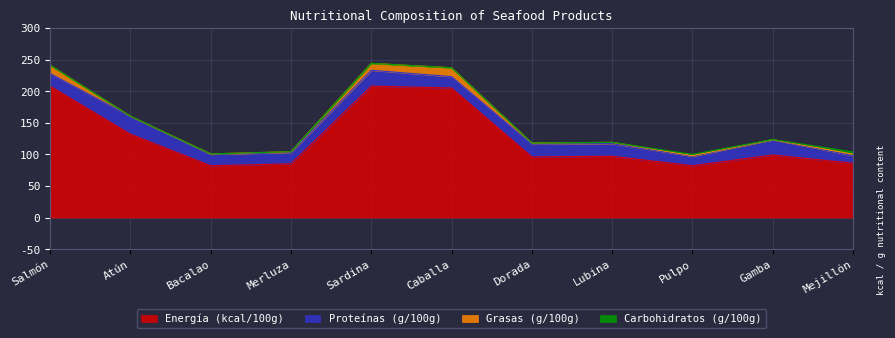

What are all the series names shown in the legend?

Energía (kcal/100g), Proteínas (g/100g), Grasas (g/100g), Carbohidratos (g/100g)